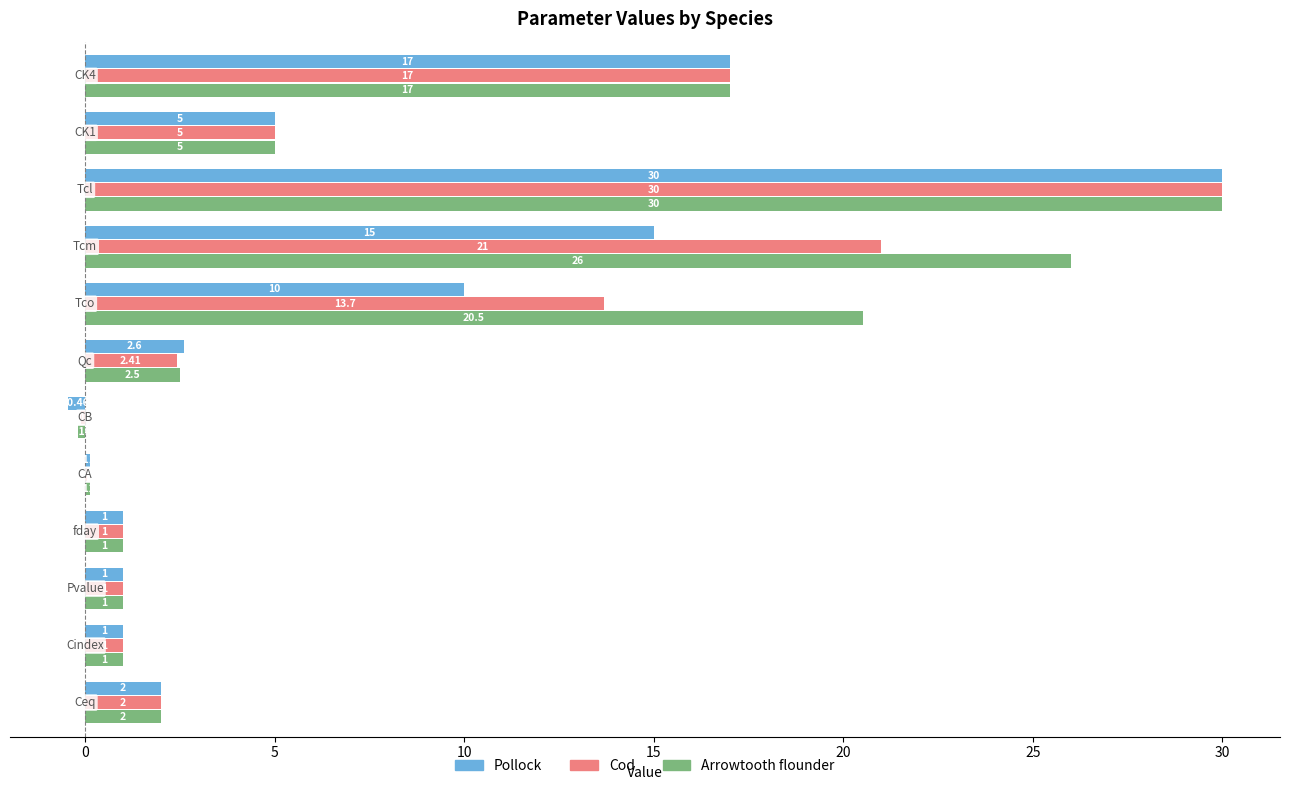

Which series has the largest total across all categories?

Arrowtooth flounder